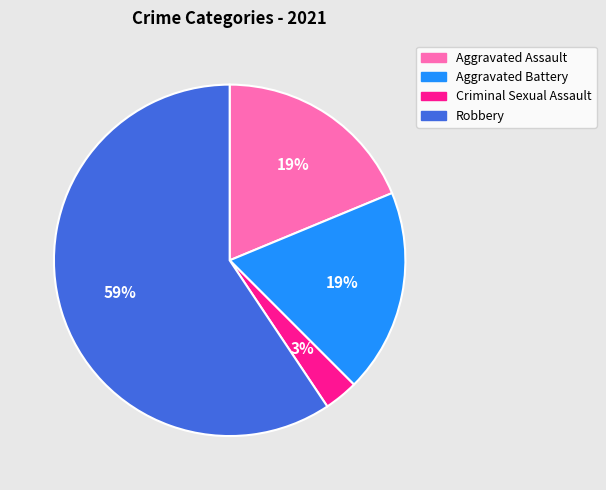

To the nearest percent, what is the average slice percentage?

25%